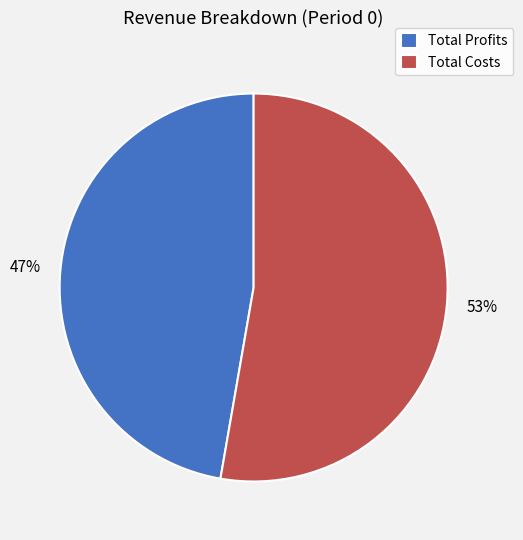

True or false: Total Profits accounts for 60% of the total.

False